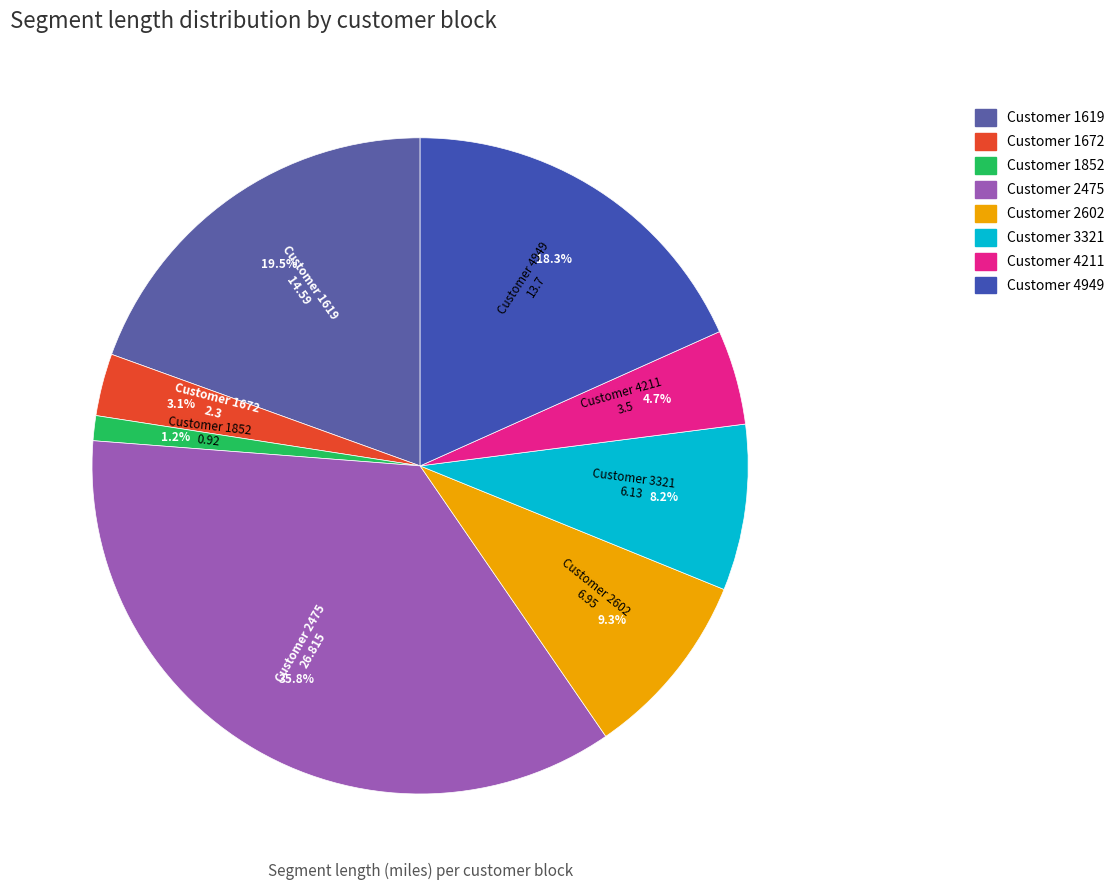

Count the number of slices in the pie.

8